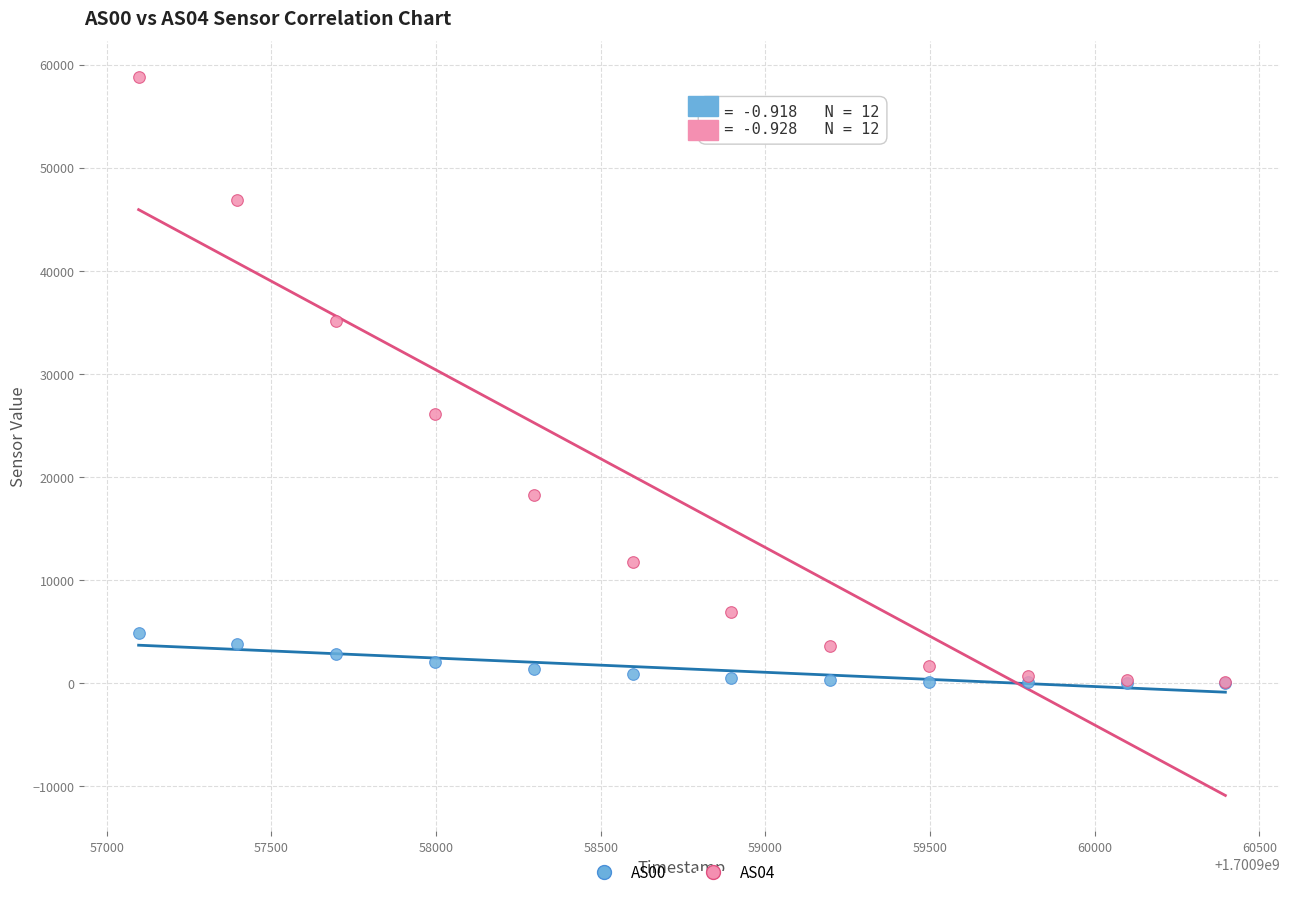

Across all series, what Y value is closest to 29413?

26106